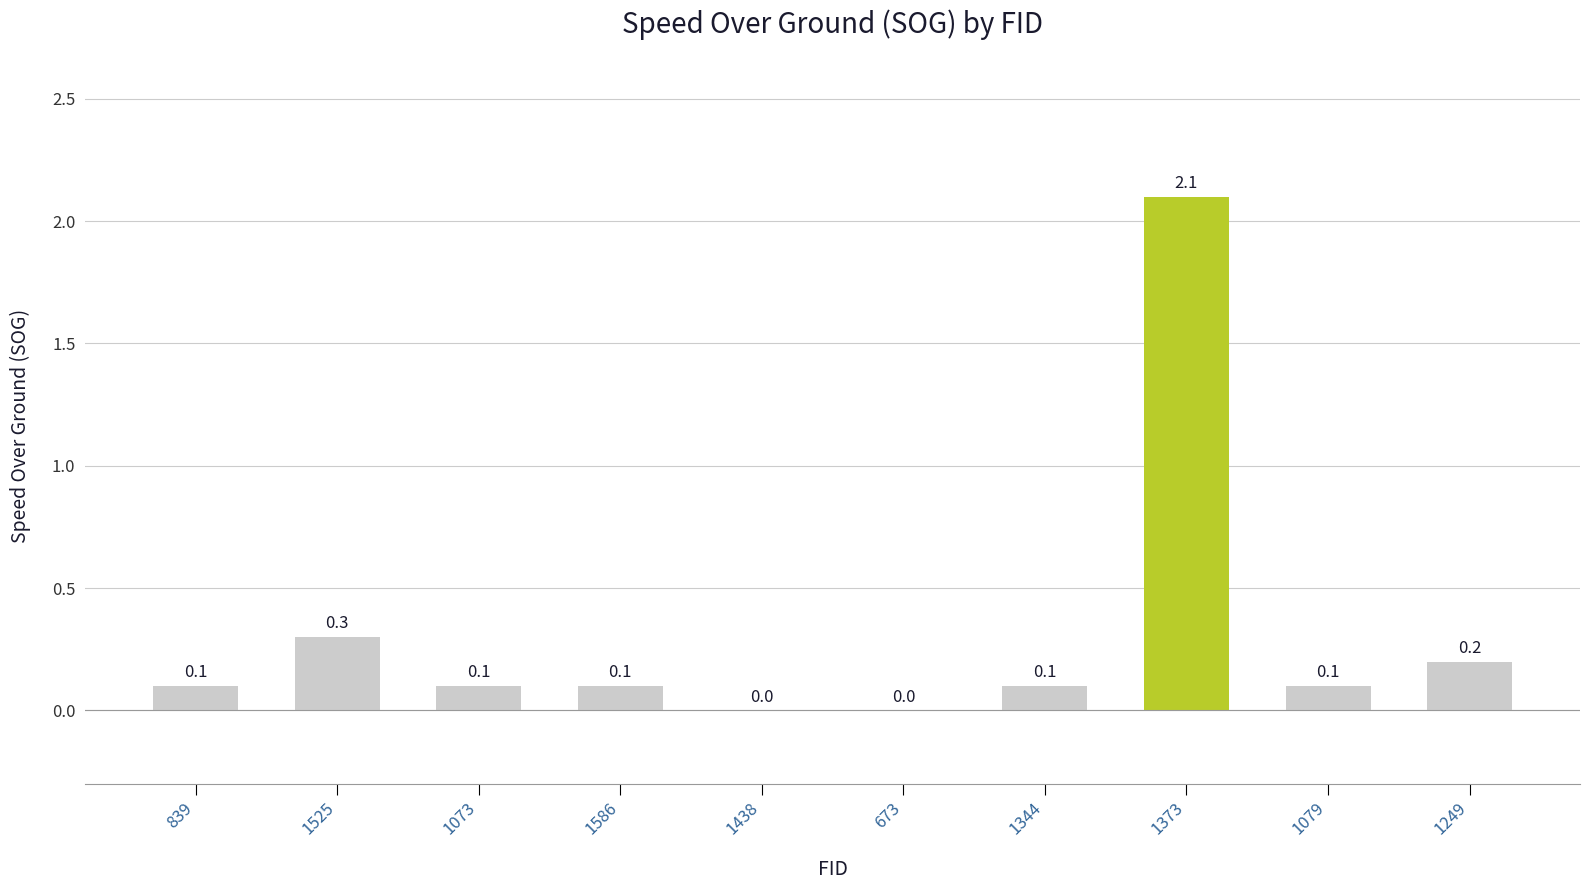

Reading left to right, transcribe all the data shown in this chart.

839=0.1	1525=0.3	1073=0.1	1586=0.1	1438=0.0	673=0.0	1344=0.1	1373=2.1	1079=0.1	1249=0.2